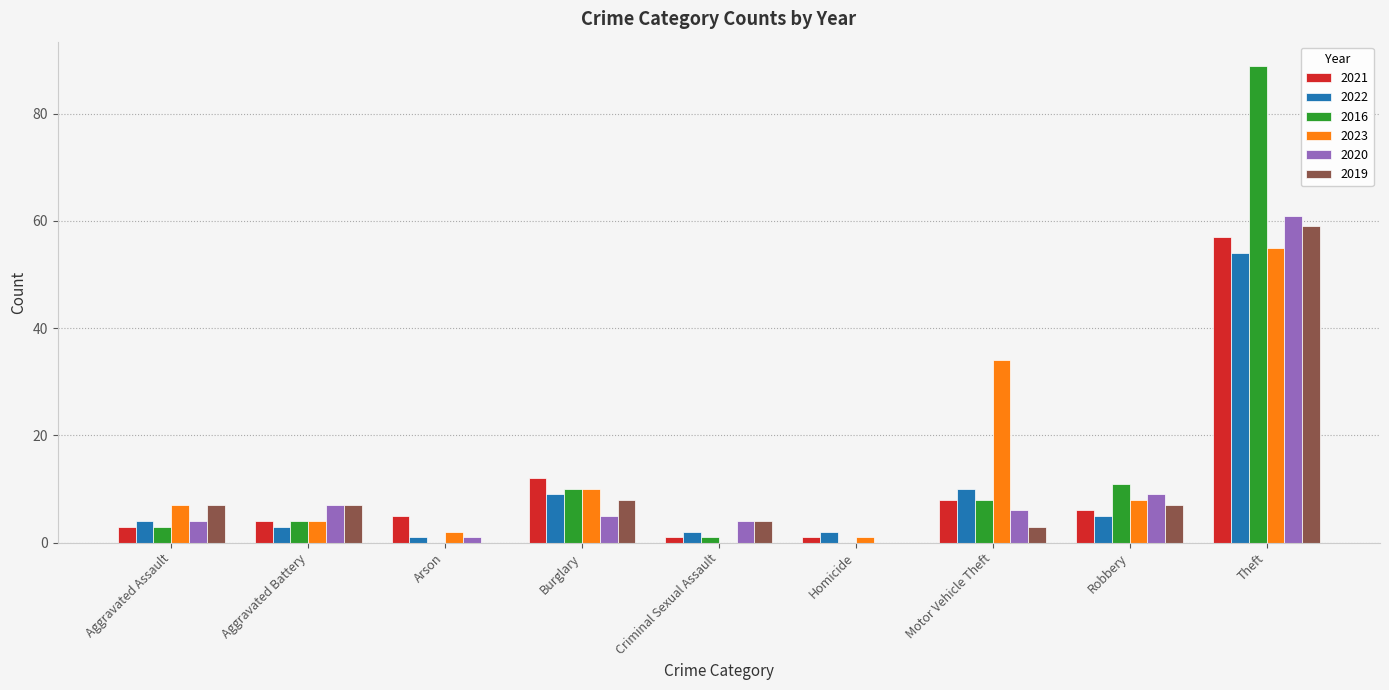

How many distinct data groups are displayed?

6